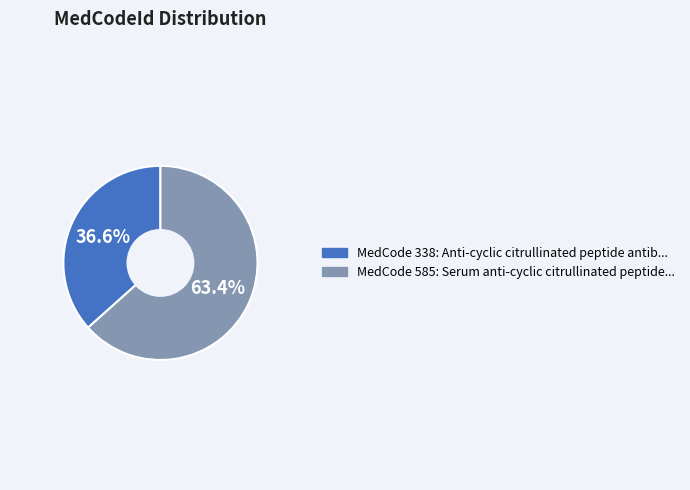

Is there a majority slice in this chart?

Yes